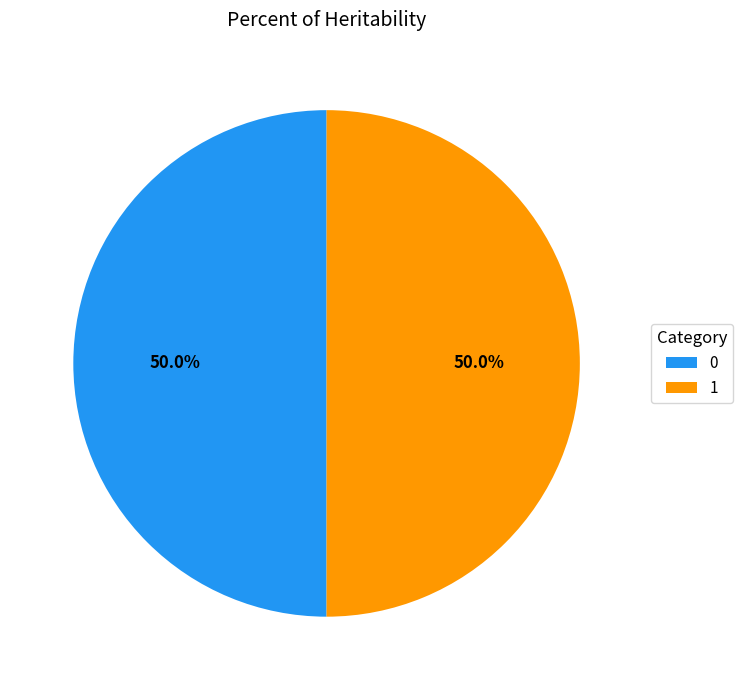

What percentage is the 0 slice, to the nearest percent?

50%